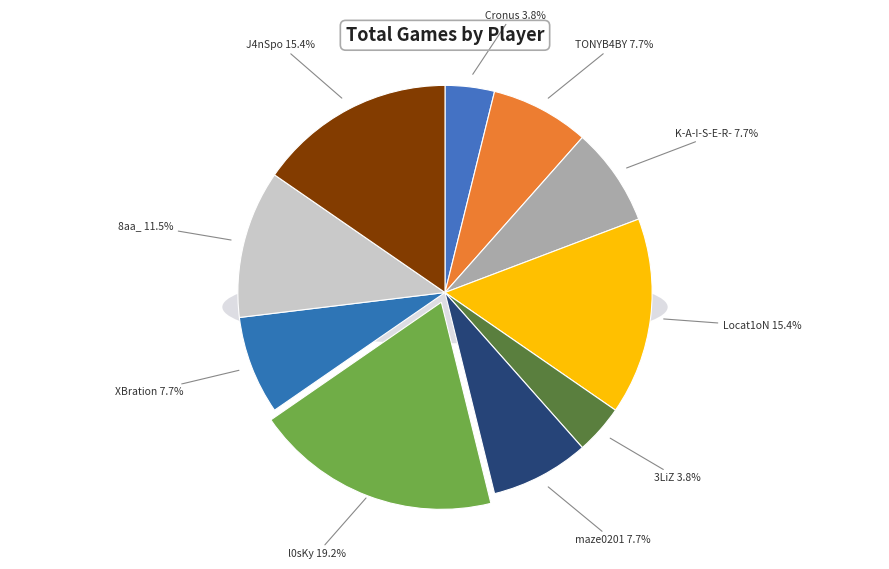

Which has a higher value, TONYB4BY or Locat1oN?

Locat1oN